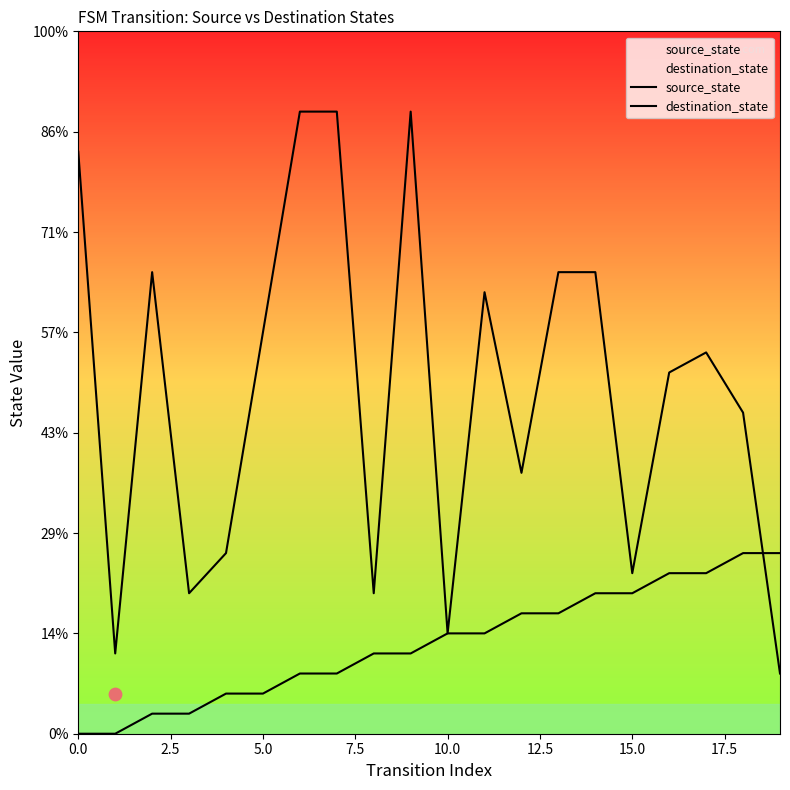

Which series has the largest total across all categories?

destination_state